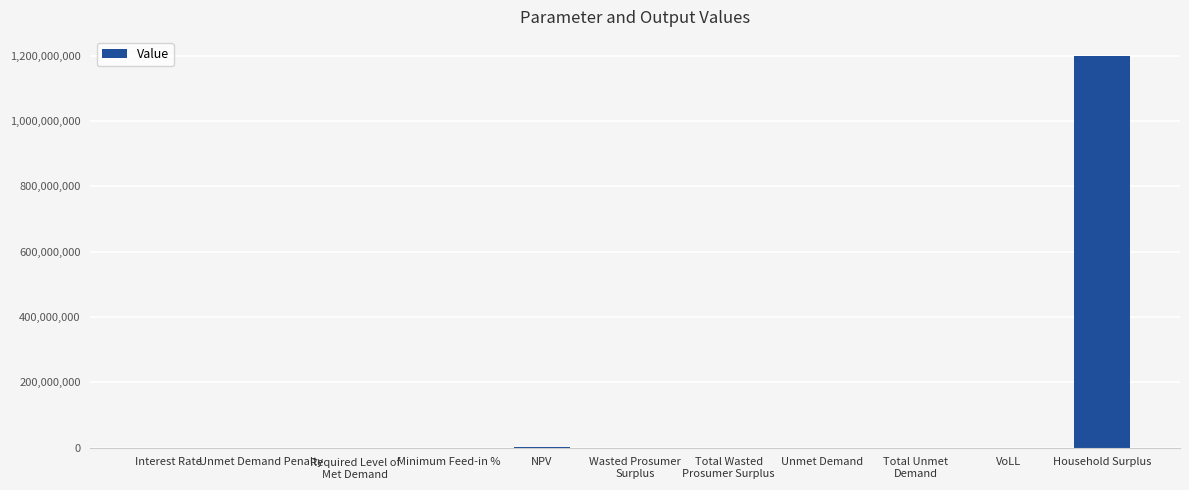

The chart shows a value of 1197577186.7 at Household Surplus. True or false?

True